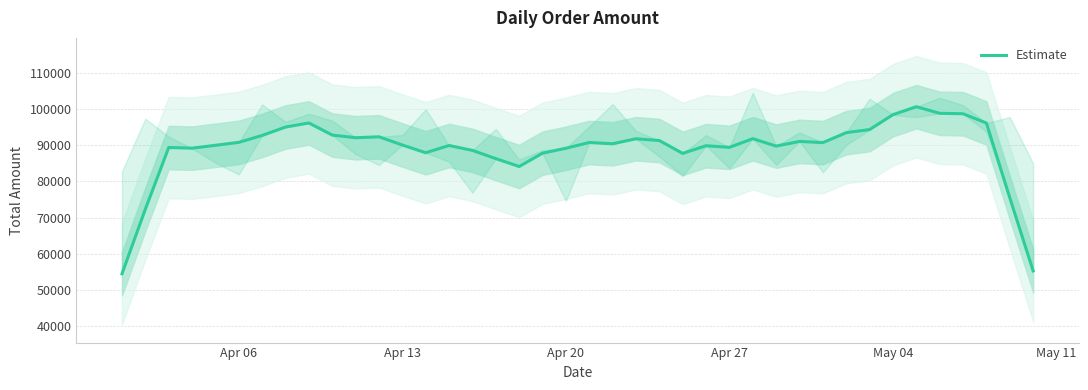

What is the greatest value displayed?

100590.0